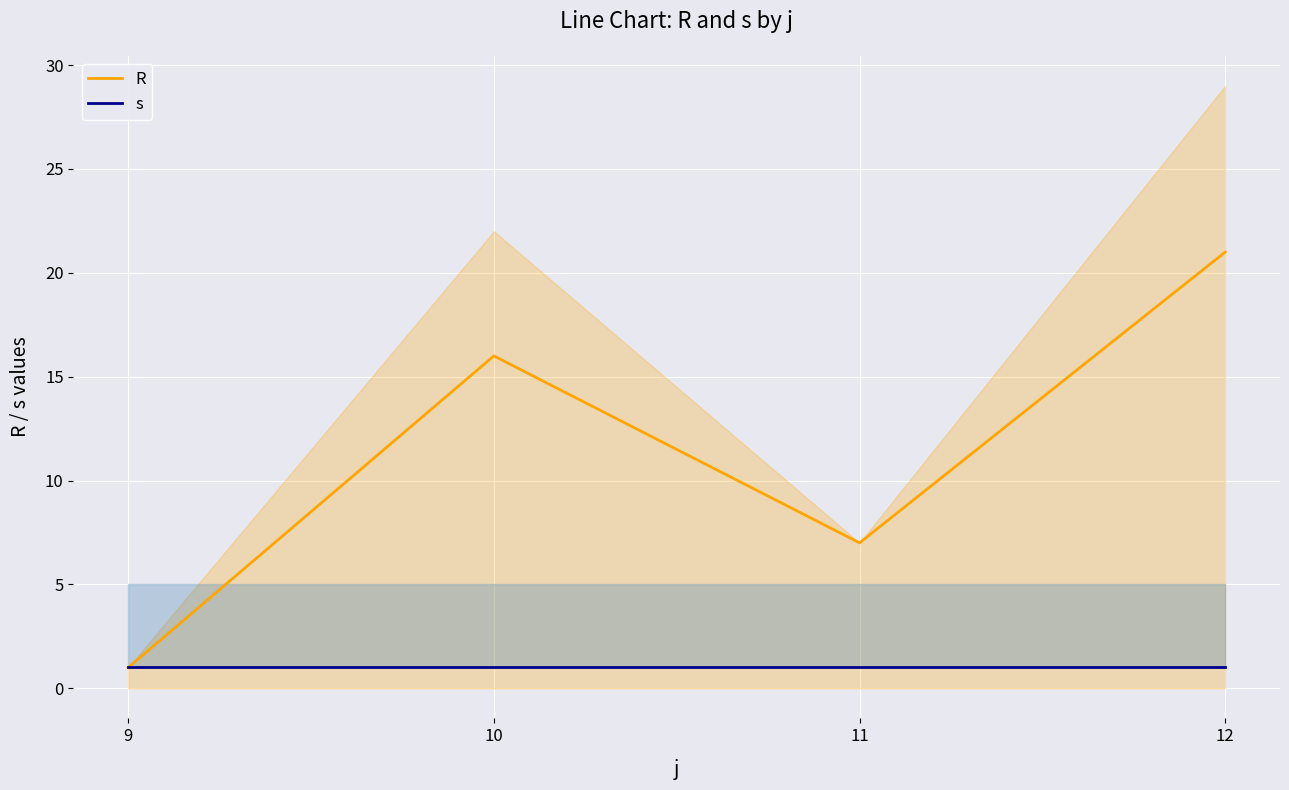

Reading left to right, extract all data points from this chart.

R: 1	16	7	21
s: 1	1	1	1